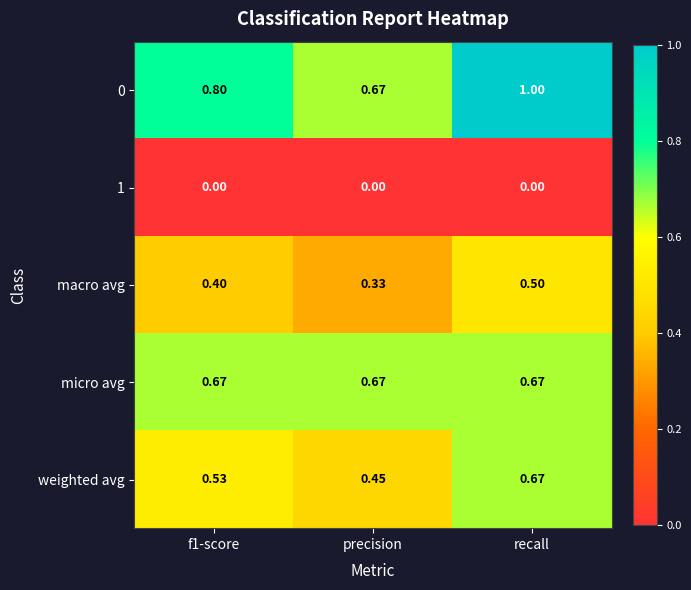

What is the spread (max minus min) of values at f1-score?

0.8